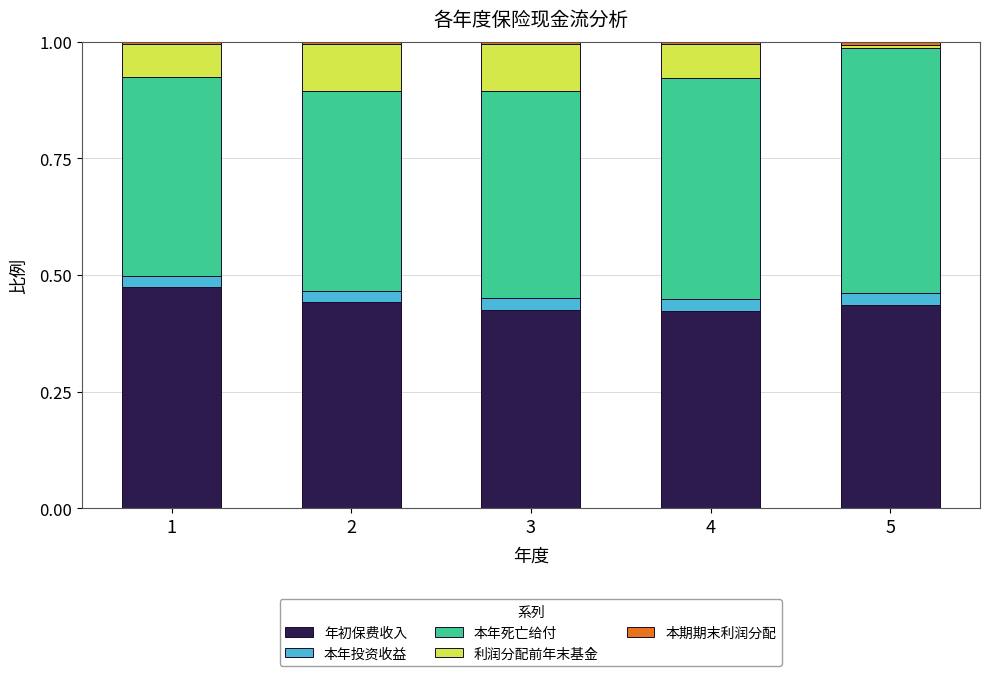

The 年初保费收入 series shows 0.6 at 4. True or false?

False